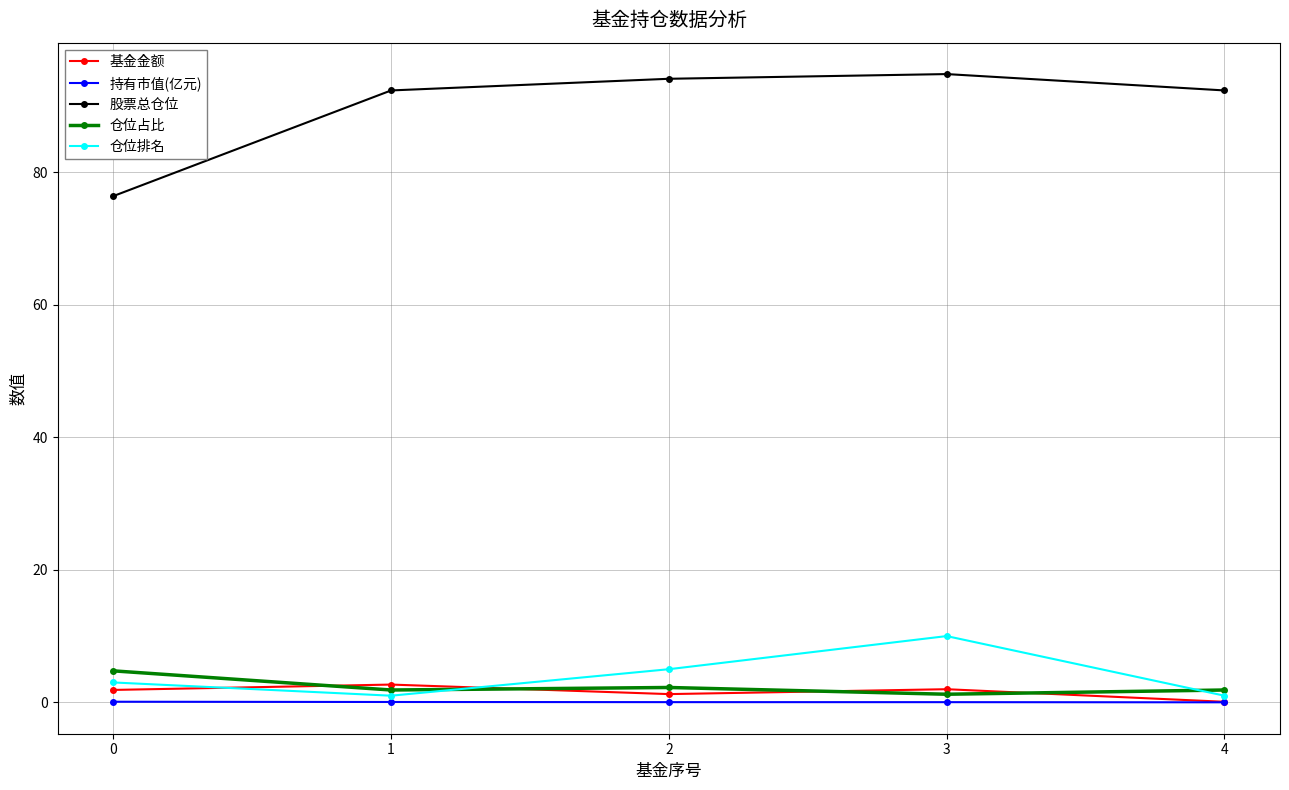

The 仓位占比 series shows 4.8 at 0. True or false?

True